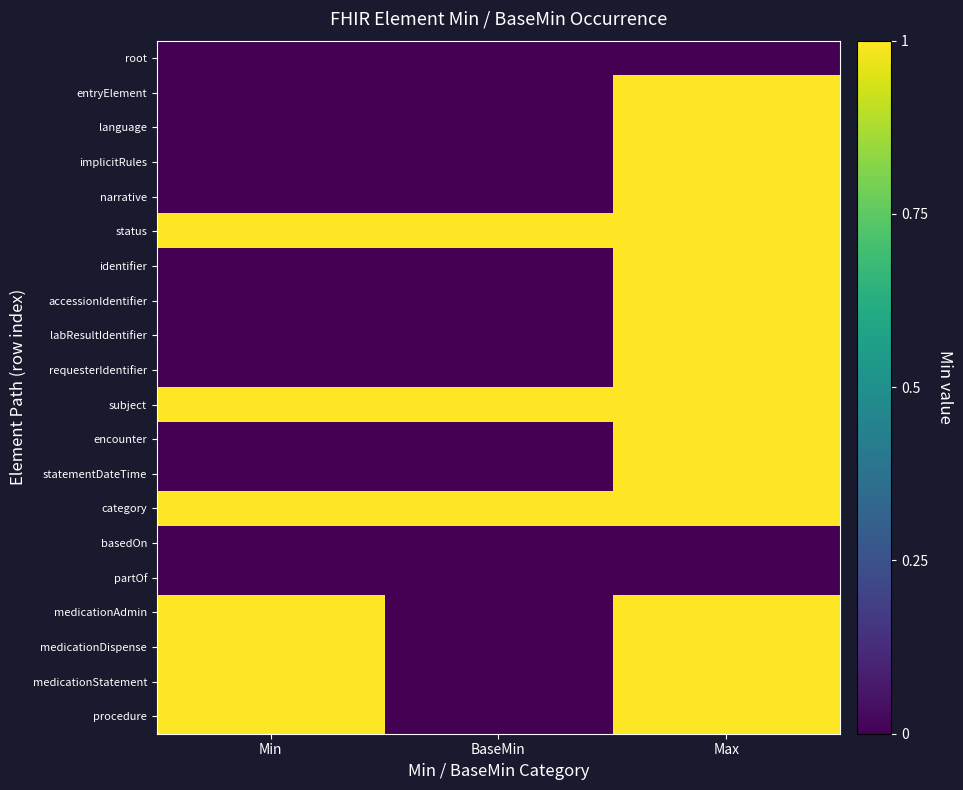

Reading right to left, extract all data points from this chart.

root: Max=0	BaseMin=0	Min=0
entryElement: Max=1	BaseMin=0	Min=0
language: Max=1	BaseMin=0	Min=0
implicitRules: Max=1	BaseMin=0	Min=0
narrative: Max=1	BaseMin=0	Min=0
status: Max=1	BaseMin=1	Min=1
identifier: Max=1	BaseMin=0	Min=0
accessionIdentifier: Max=1	BaseMin=0	Min=0
labResultIdentifier: Max=1	BaseMin=0	Min=0
requesterIdentifier: Max=1	BaseMin=0	Min=0
subject: Max=1	BaseMin=1	Min=1
encounter: Max=1	BaseMin=0	Min=0
statementDateTime: Max=1	BaseMin=0	Min=0
category: Max=1	BaseMin=1	Min=1
basedOn: Max=0	BaseMin=0	Min=0
partOf: Max=0	BaseMin=0	Min=0
medicationAdmin: Max=1	BaseMin=0	Min=1
medicationDispense: Max=1	BaseMin=0	Min=1
medicationStatement: Max=1	BaseMin=0	Min=1
procedure: Max=1	BaseMin=0	Min=1